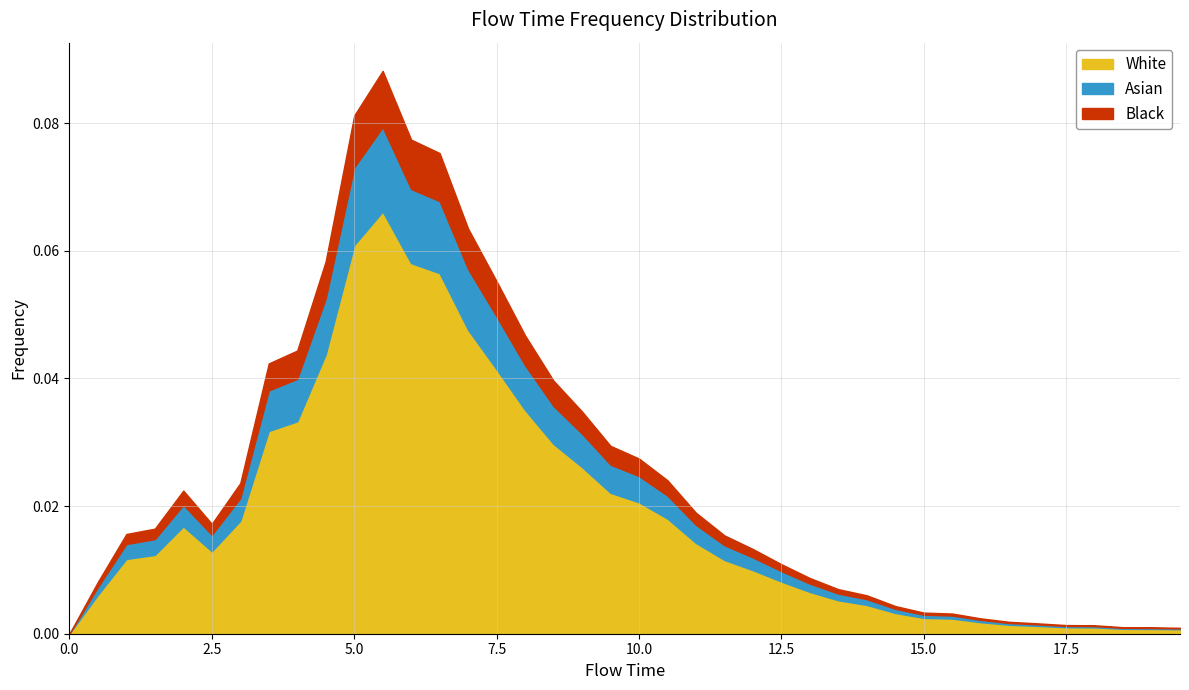

What is the label of the 4th point from the left?

1.5